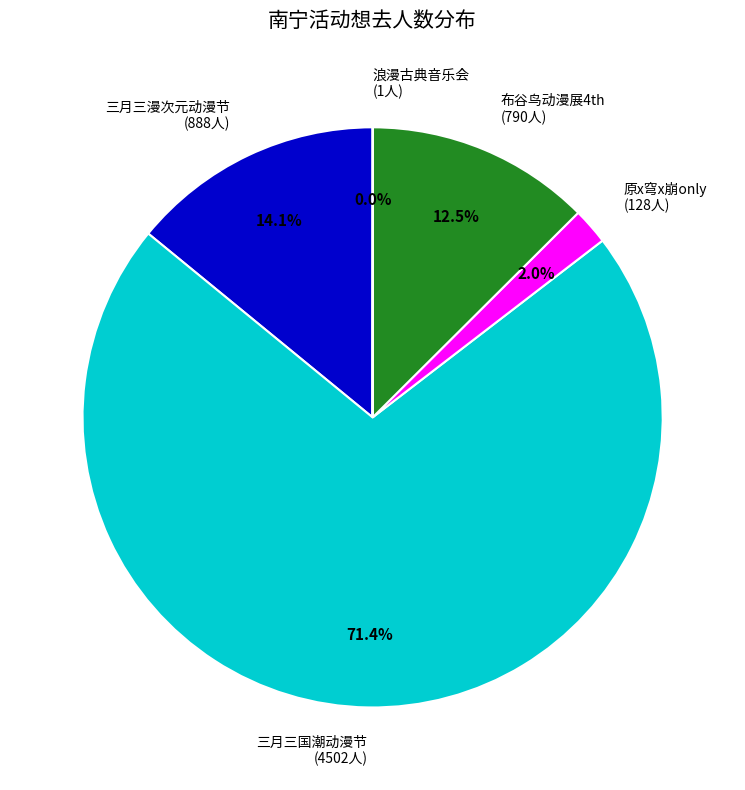

Which category has the biggest portion of the pie?

三月三国潮动漫节 (4502人)